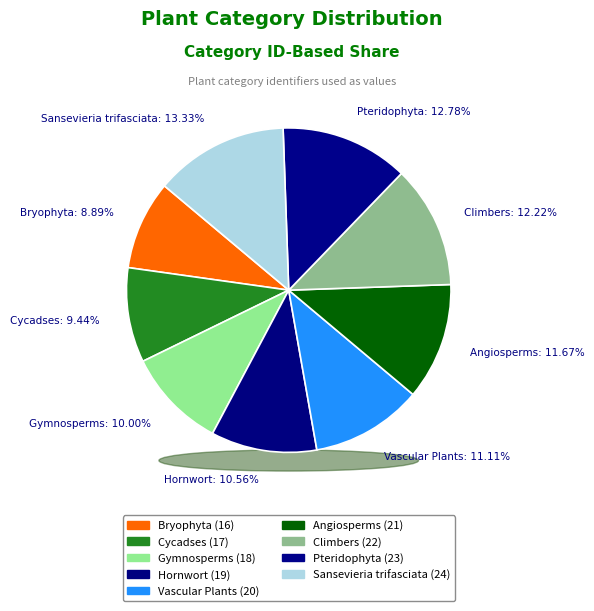

Rank the categories by value from highest to lowest.

Sansevieria trifasciata, Pteridophyta, Climbers, Angiosperms, Vascular Plants, Hornwort, Gymnosperms, Cycadses, Bryophyta